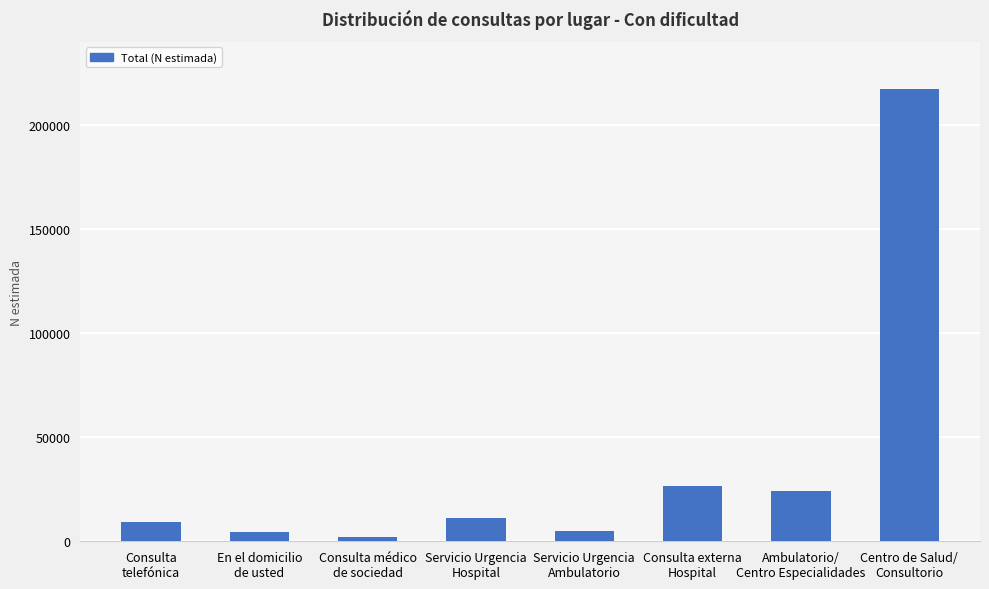

What is the difference between the second highest and second lowest values?

22192